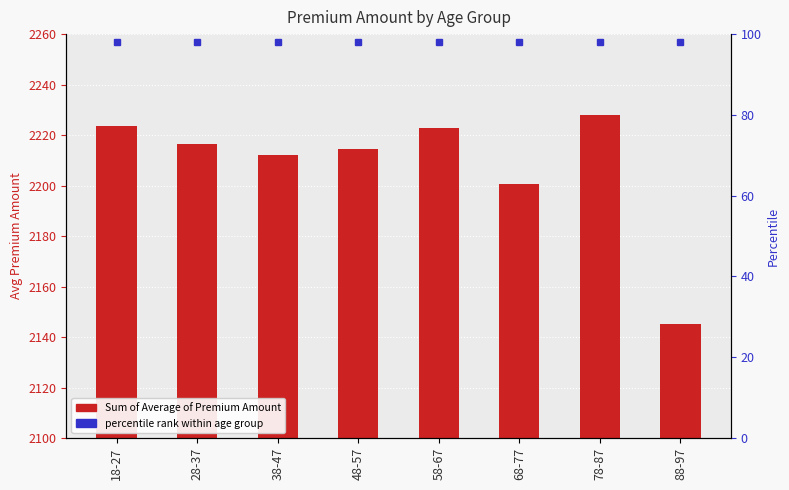

The chart shows a value of 2214.6 at 48-57. True or false?

True